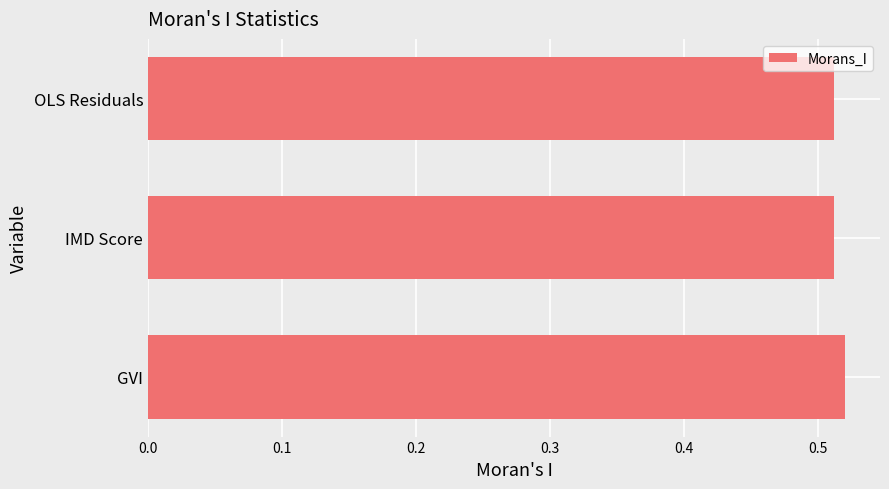

How many values are between 0 and 1?

3